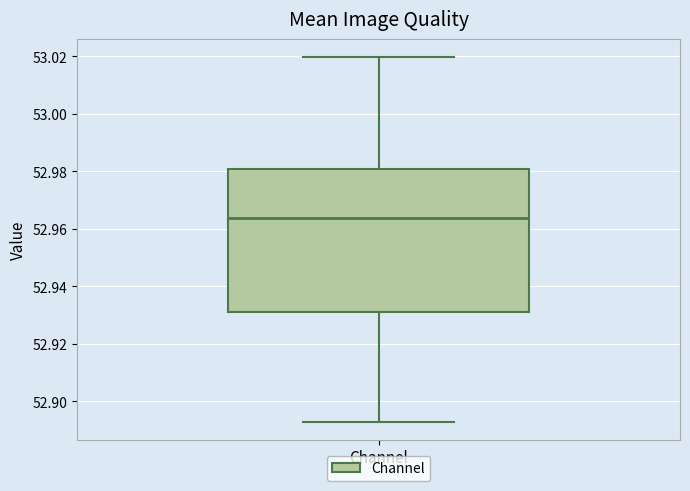

Read this box plot against the y-axis: the position of the median line, the range covered by the box, and the ends of both whiskers. The values are not printed on the chart, so give them approximately, as read against the axis.

median 52.964, box 52.932 to 52.980, whiskers 52.892 to 53.020